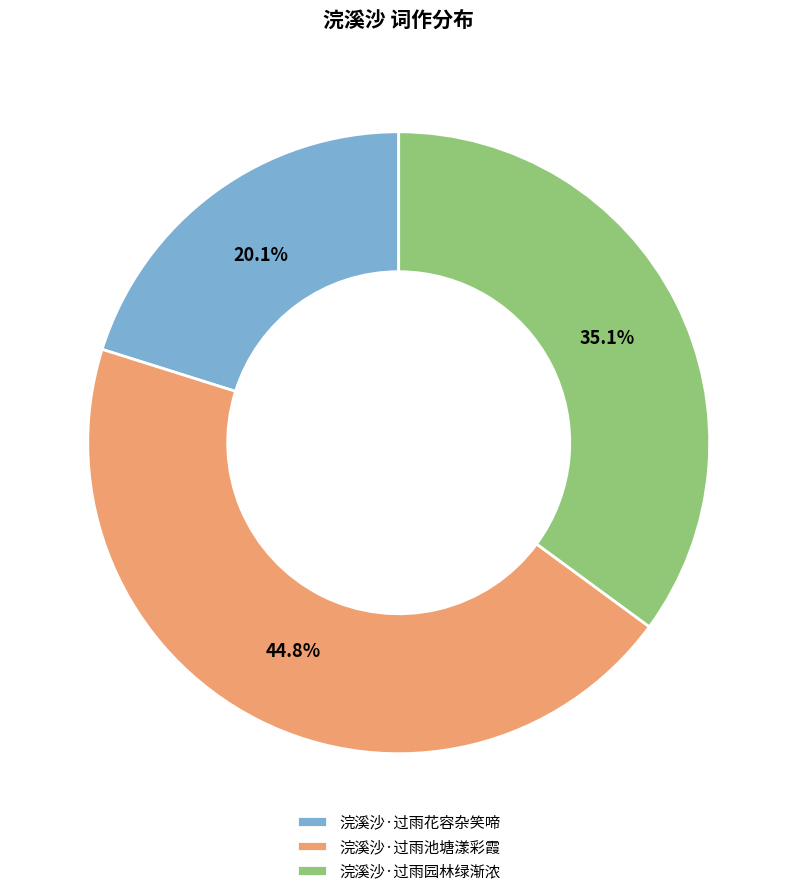

Is there any slice that represents more than half of the pie?

No